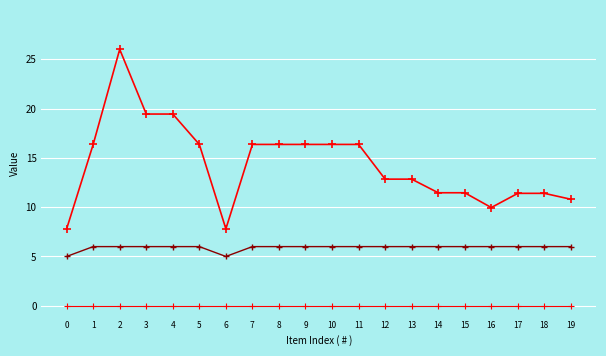

At which category is the sum across all series the highest?

2